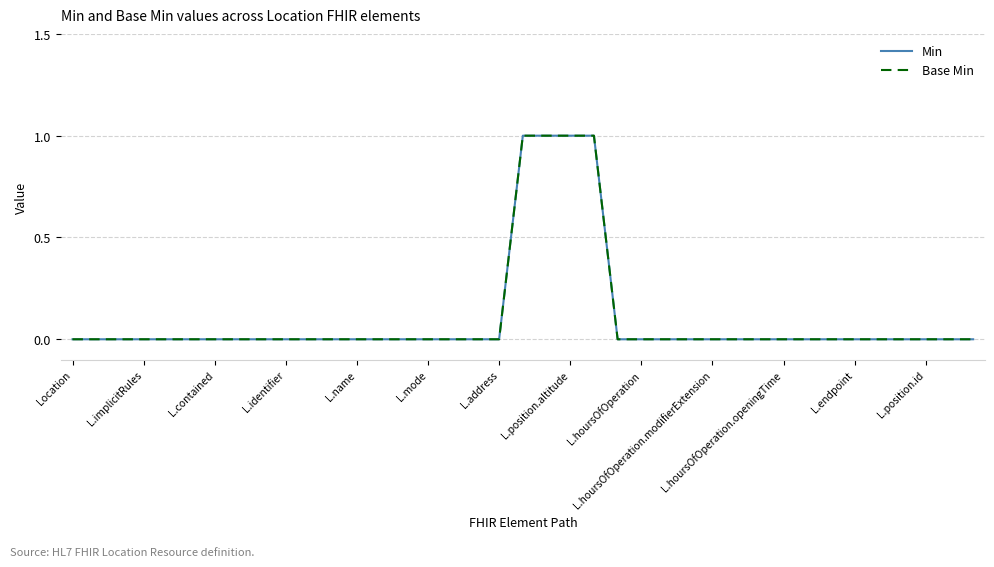

Does the chart have visible grid lines?

Yes